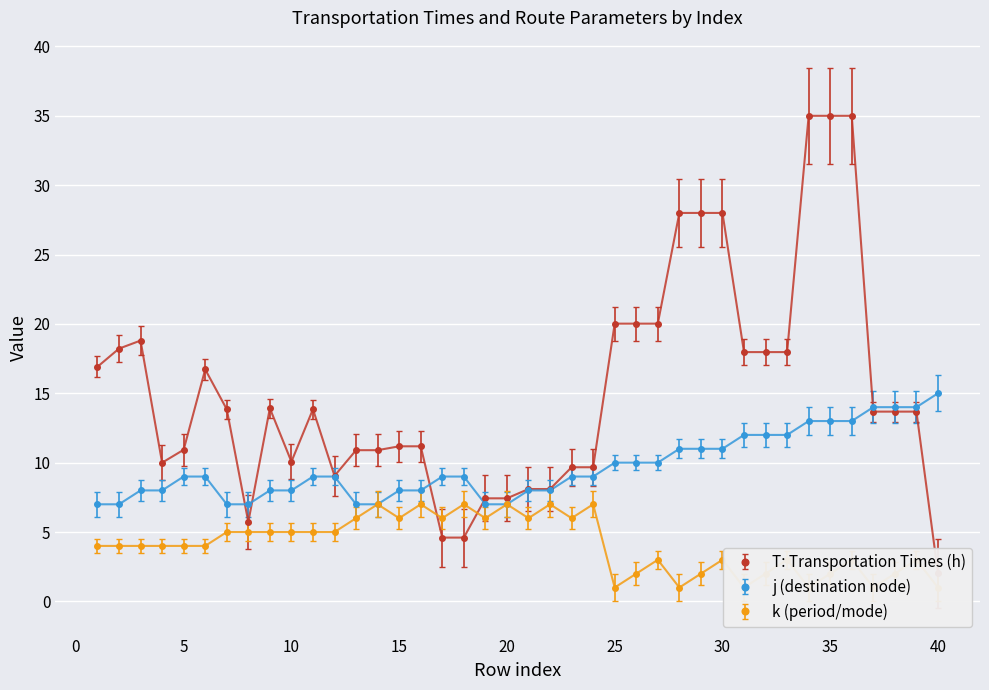

What is the maximum value for j (destination node)?

15